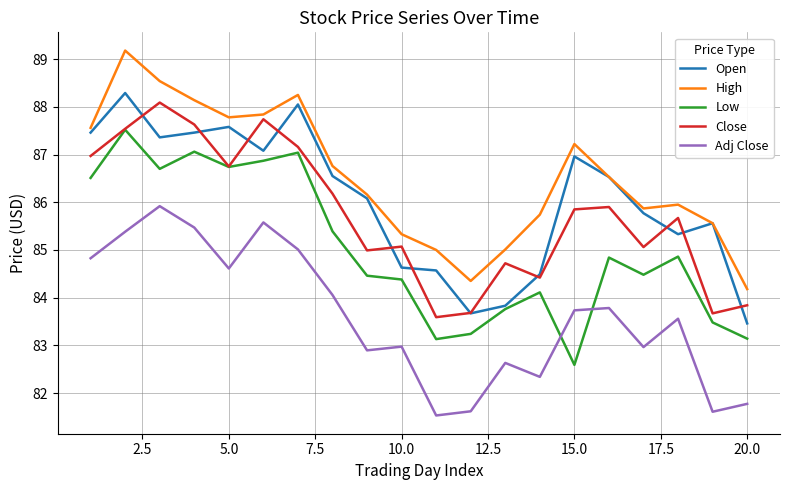

Which series has the widest spread of values?

High